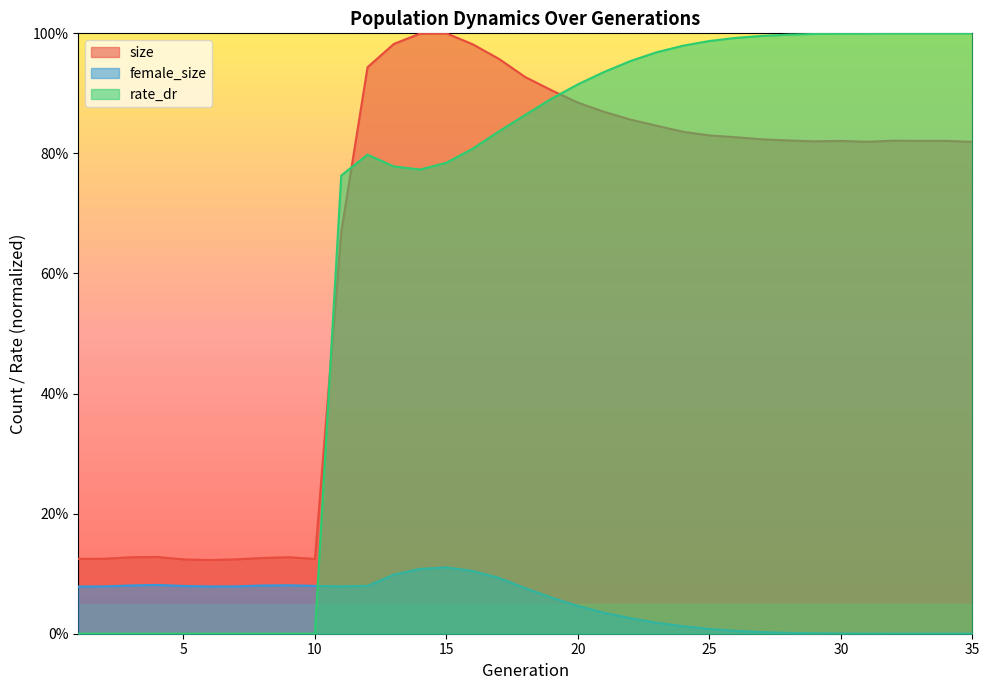

What is the value of the rate_dr point at the 34th from the left?

1.0